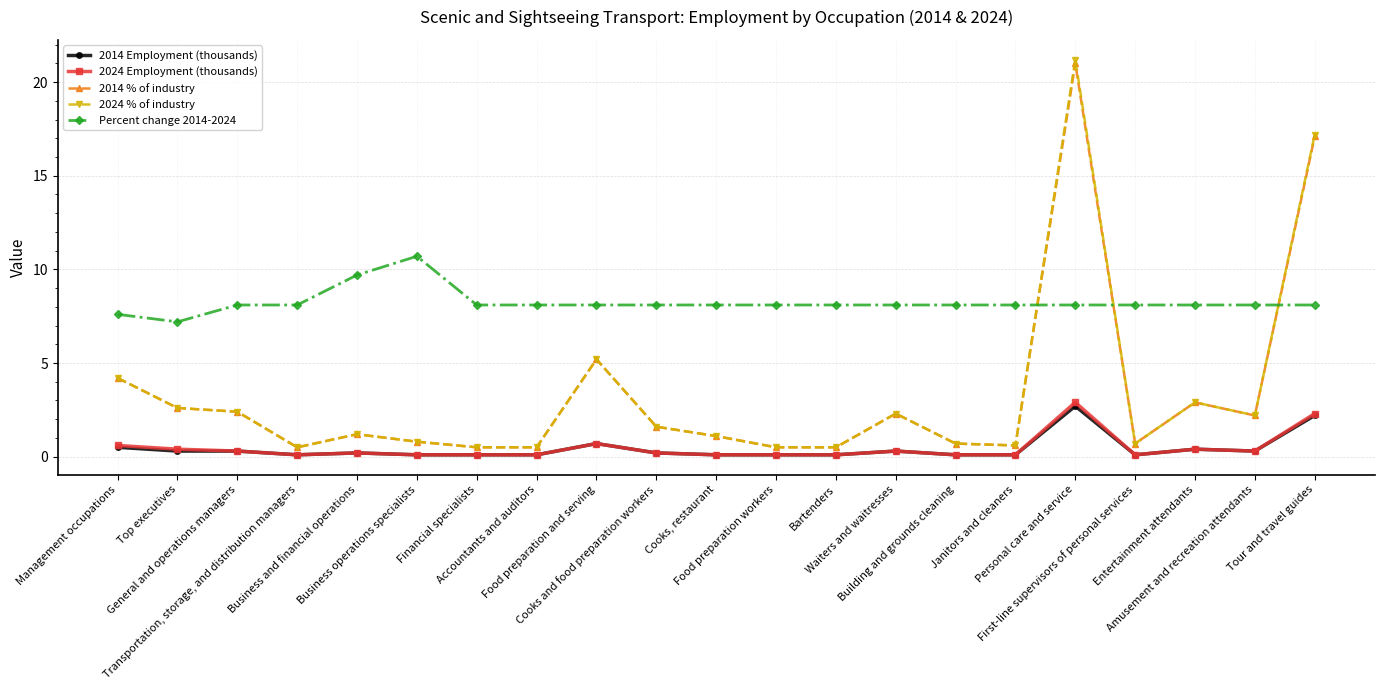

True or false: 2024 Employment (thousands) and Percent change 2014-2024 intersect in this chart.

False